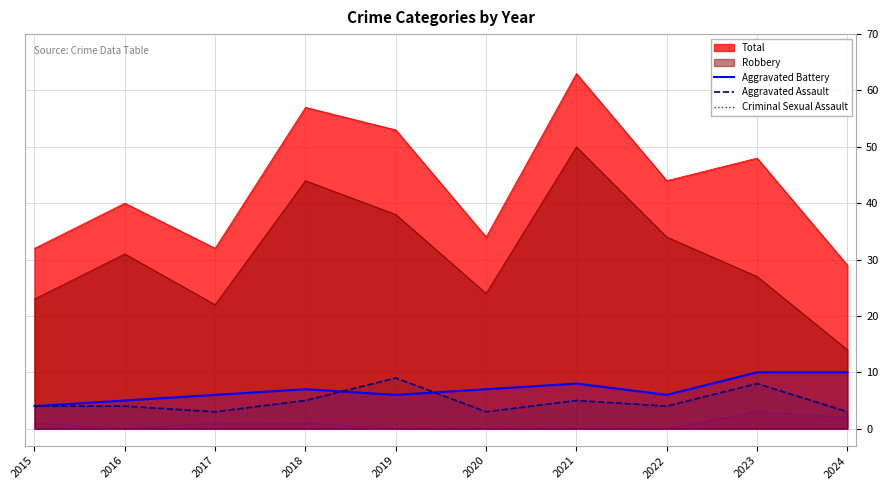

The Aggravated Battery series shows 14 at 2024. True or false?

False